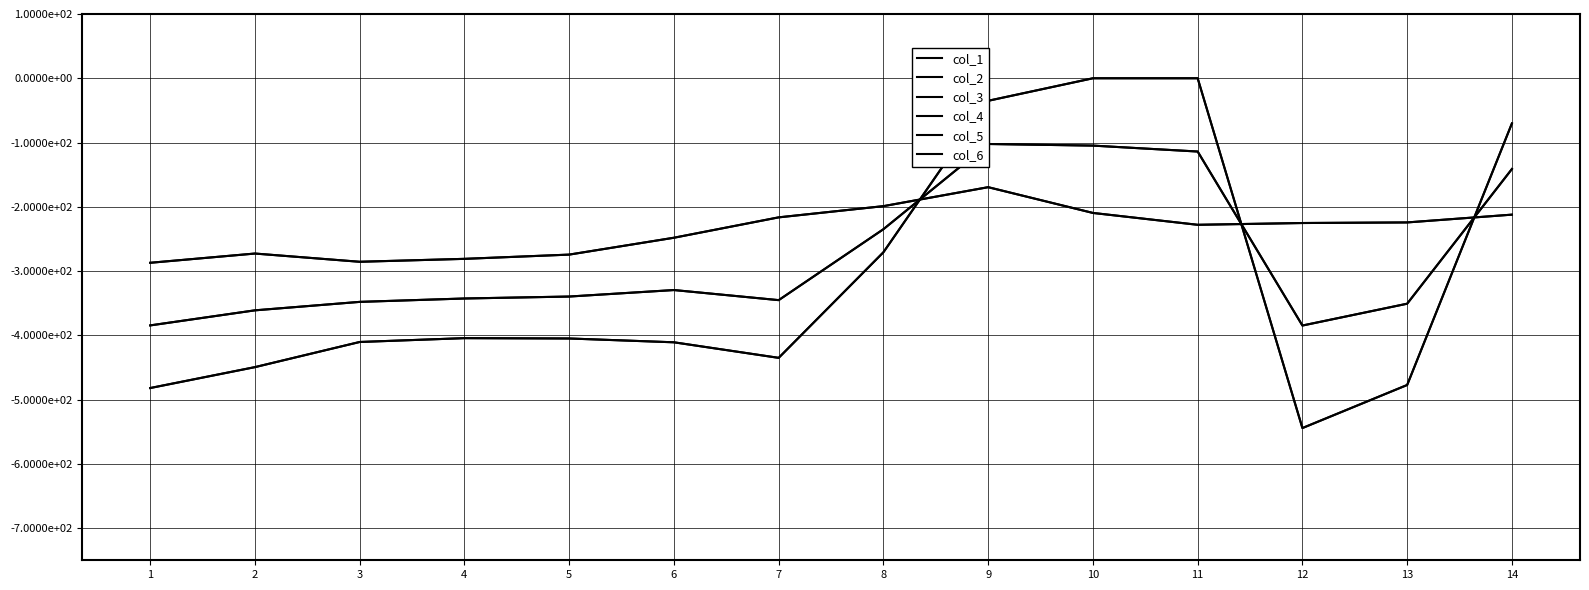

What is the difference between the maximum and minimum values in the col_4 series?

544.3